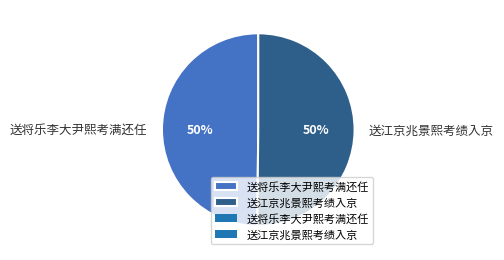

What percentage is the 送将乐李大尹熙考满还任 slice, to the nearest percent?

50%